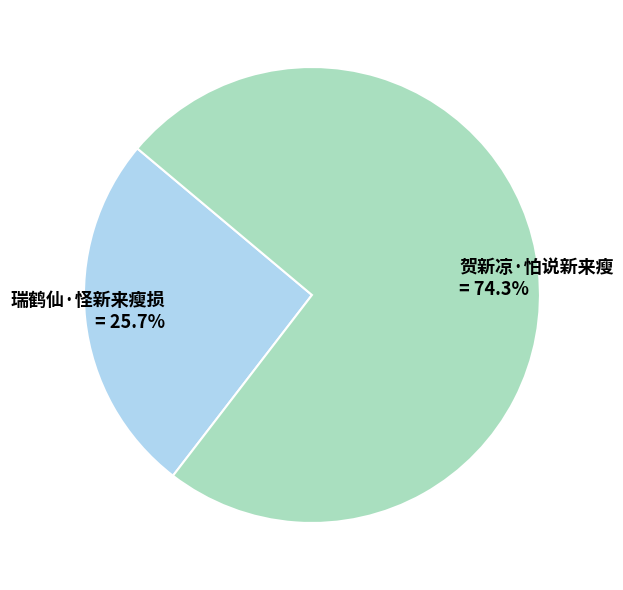

Which has a higher value, 瑞鹤仙·怪新来瘦损 or 贺新凉·怕说新来瘦?

贺新凉·怕说新来瘦